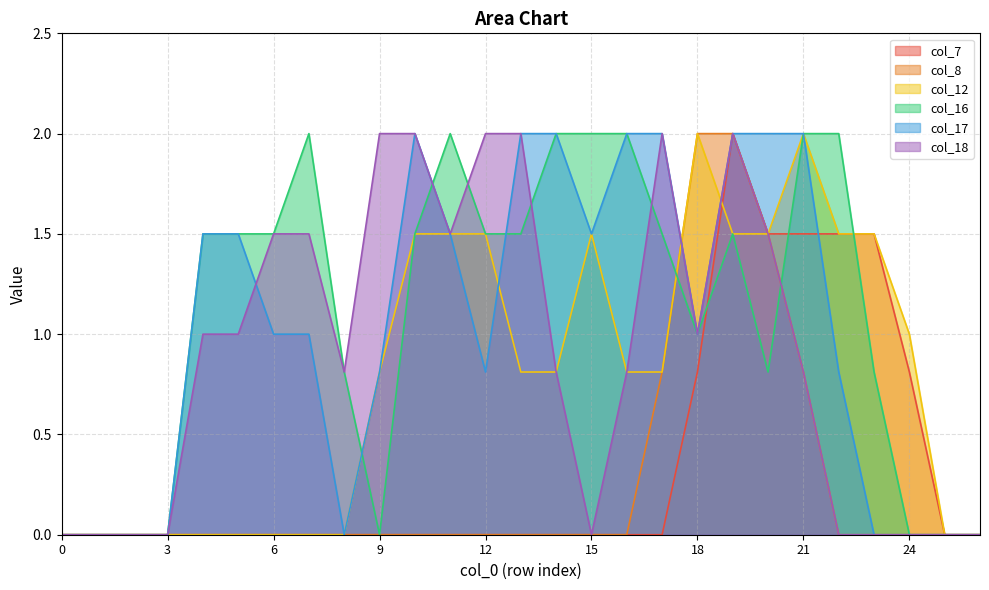

Which series changed the most between 21 and 22?

col_17